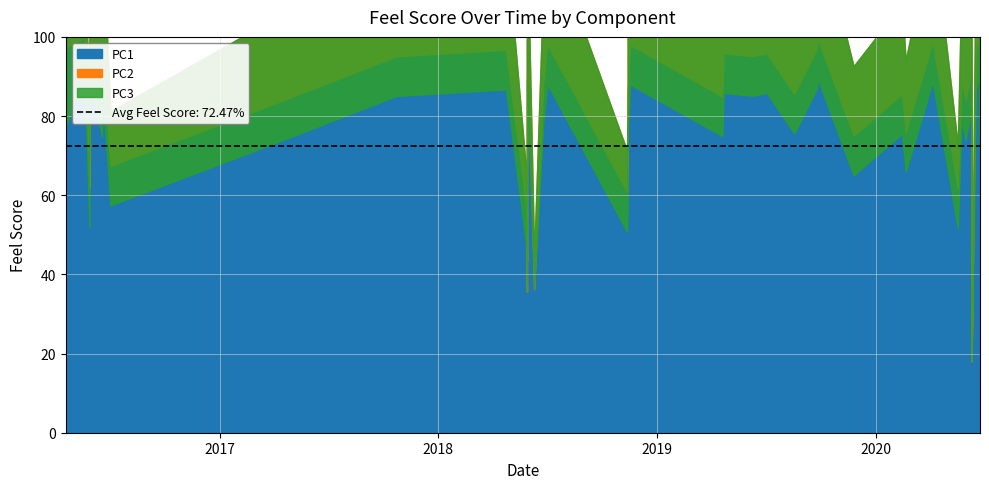

How many lines are shown in the chart?

3